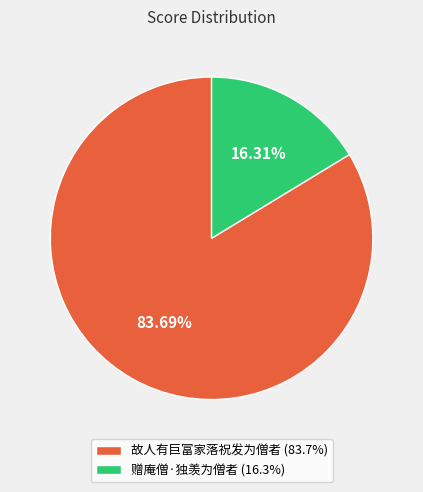

Which category accounts for the majority?

故人有巨富家落祝发为僧者